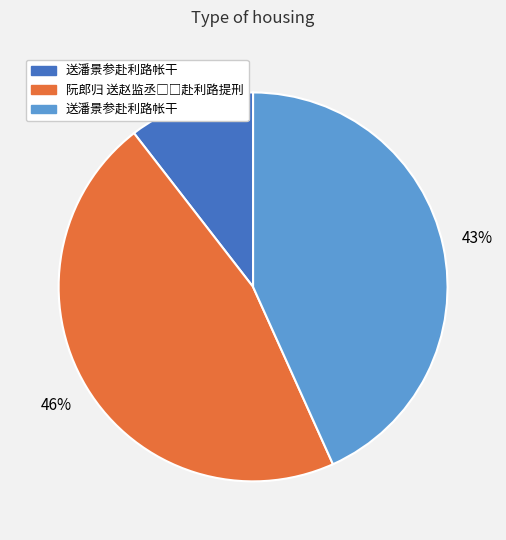

To the nearest percent, what is the average slice percentage?

33%